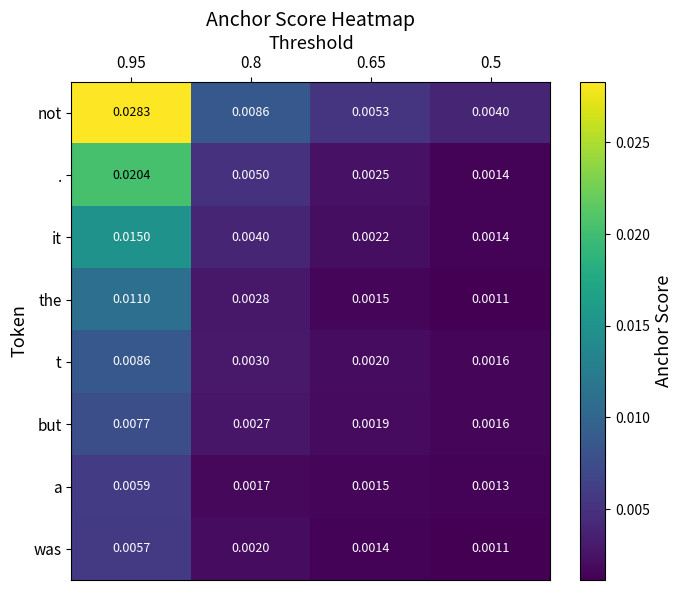

Which series changed the most between 0.8 and 0.65?

not